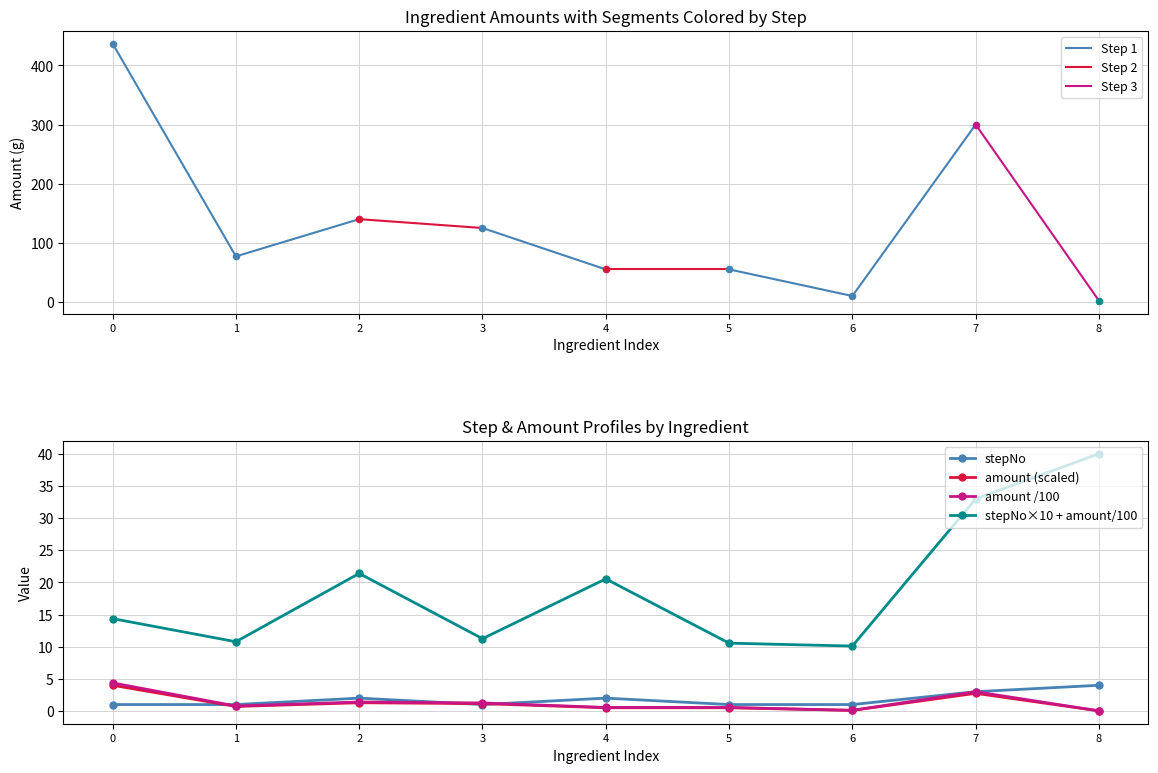

Is the value of amount (scaled) at 7 greater than the value of stepNo×10 + amount/100 at 5?

No